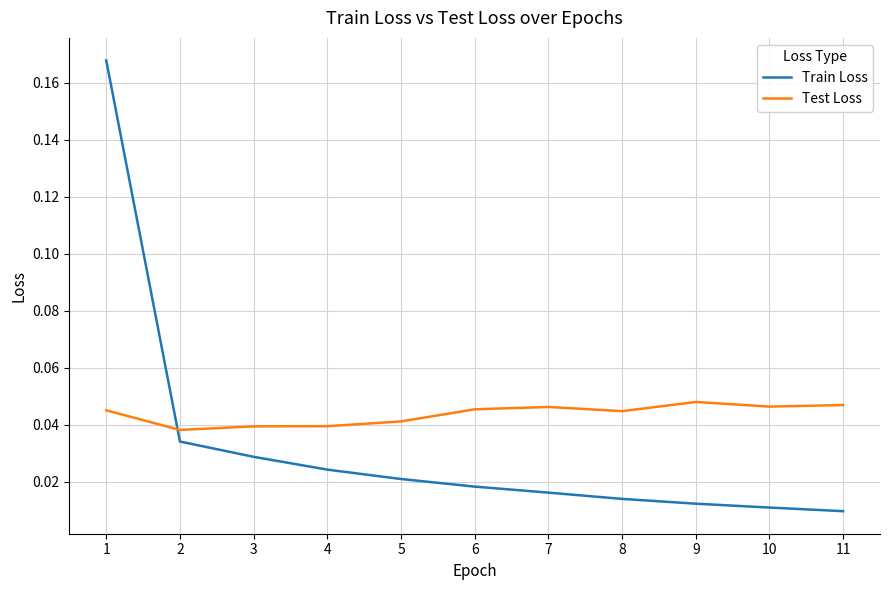

True or false: Train Loss and Test Loss cross at least once.

True